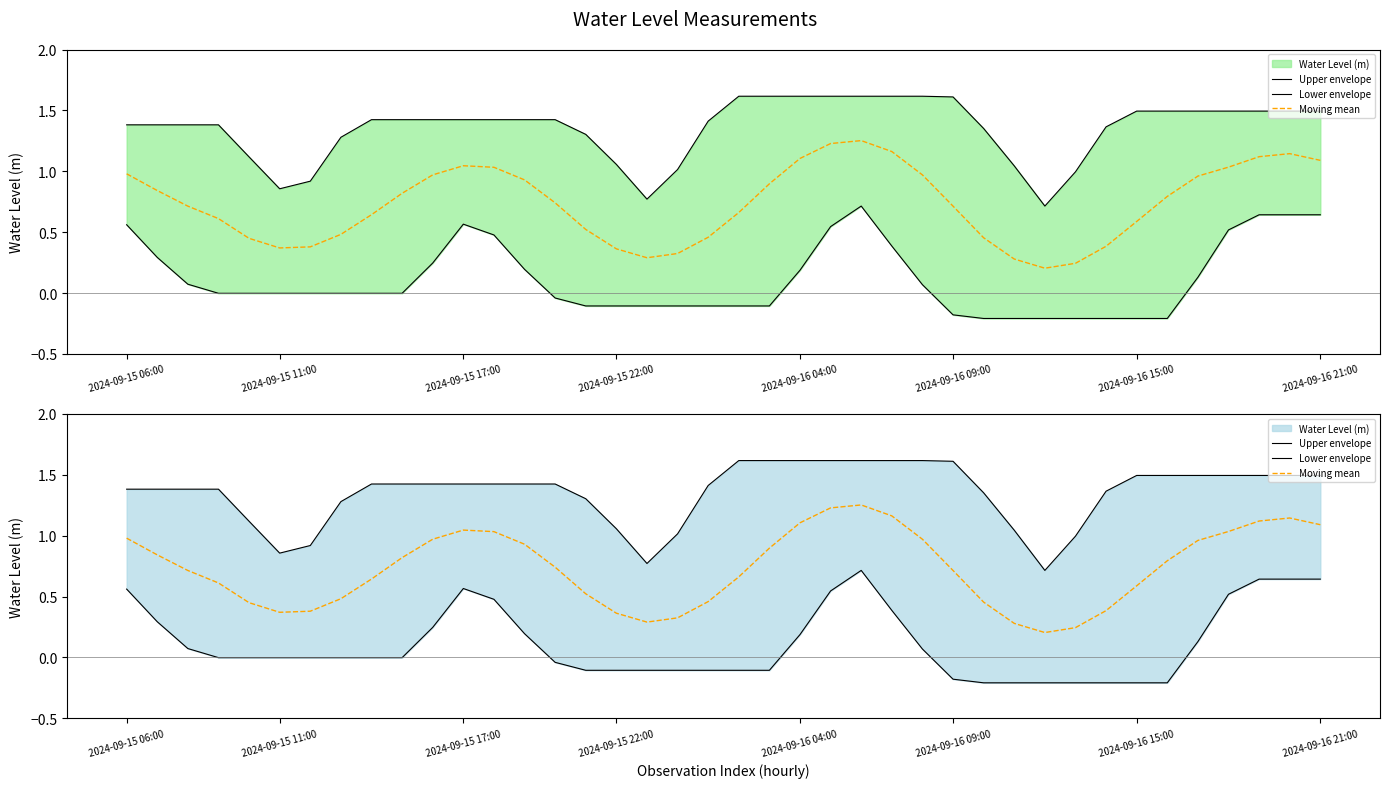

Which series has the widest spread of values?

Moving mean